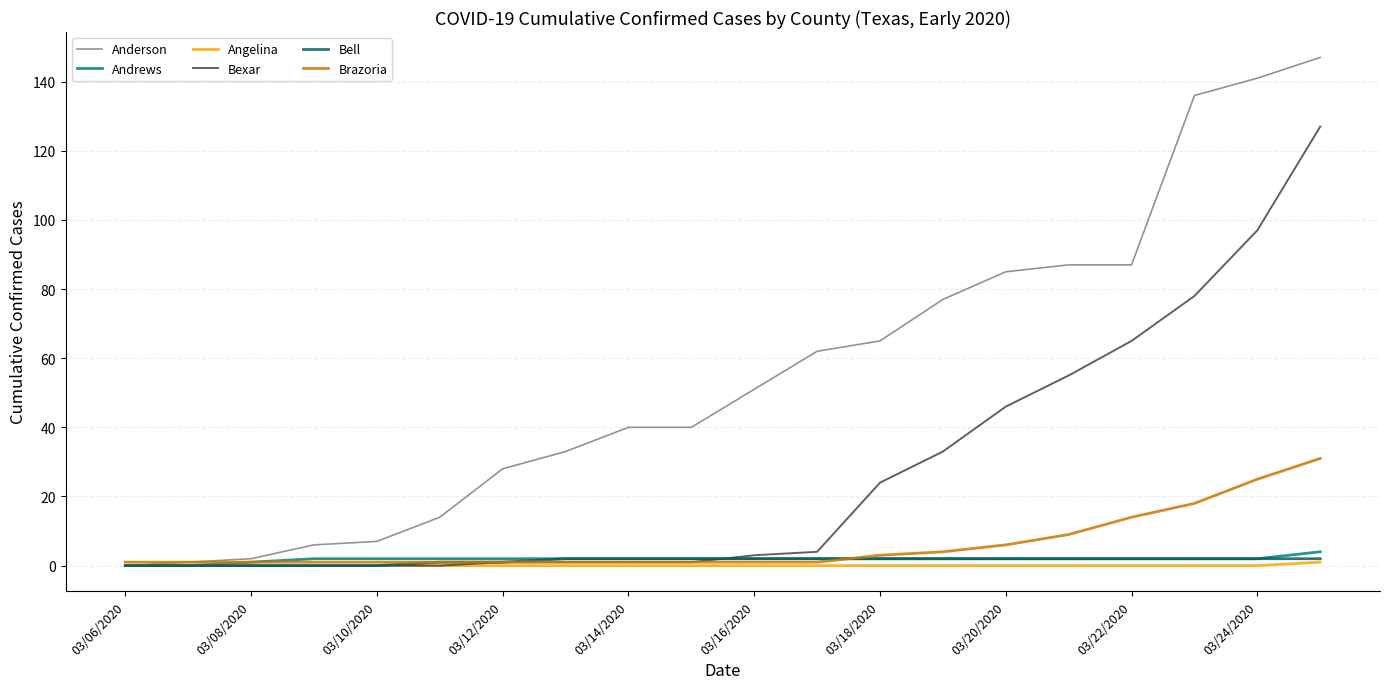

Which series has the largest total across all categories?

Anderson